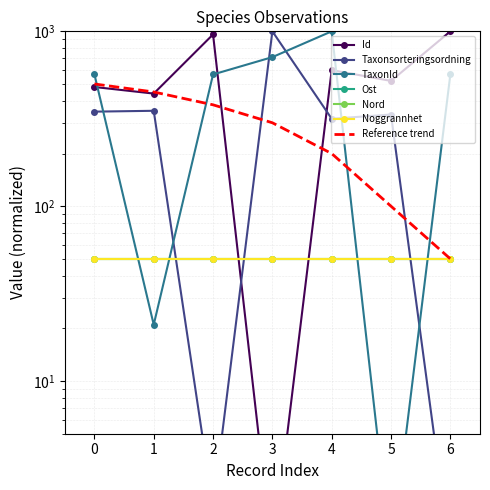

In TaxonId, how many points are higher than both neighbors (excluding endpoints)?

1